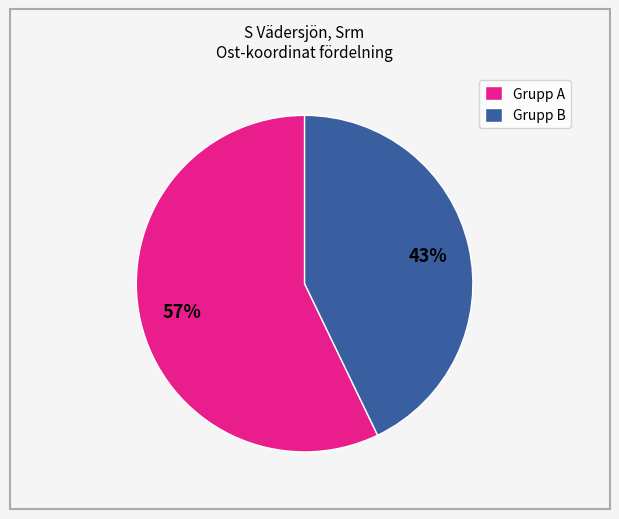

Which has a higher value, Grupp B or Grupp A?

Grupp A